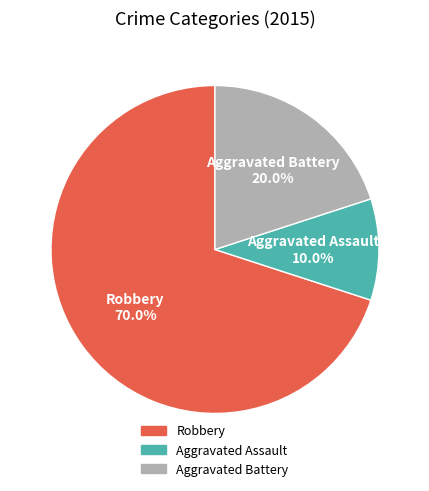

Which has a higher value, Aggravated Assault or Robbery?

Robbery